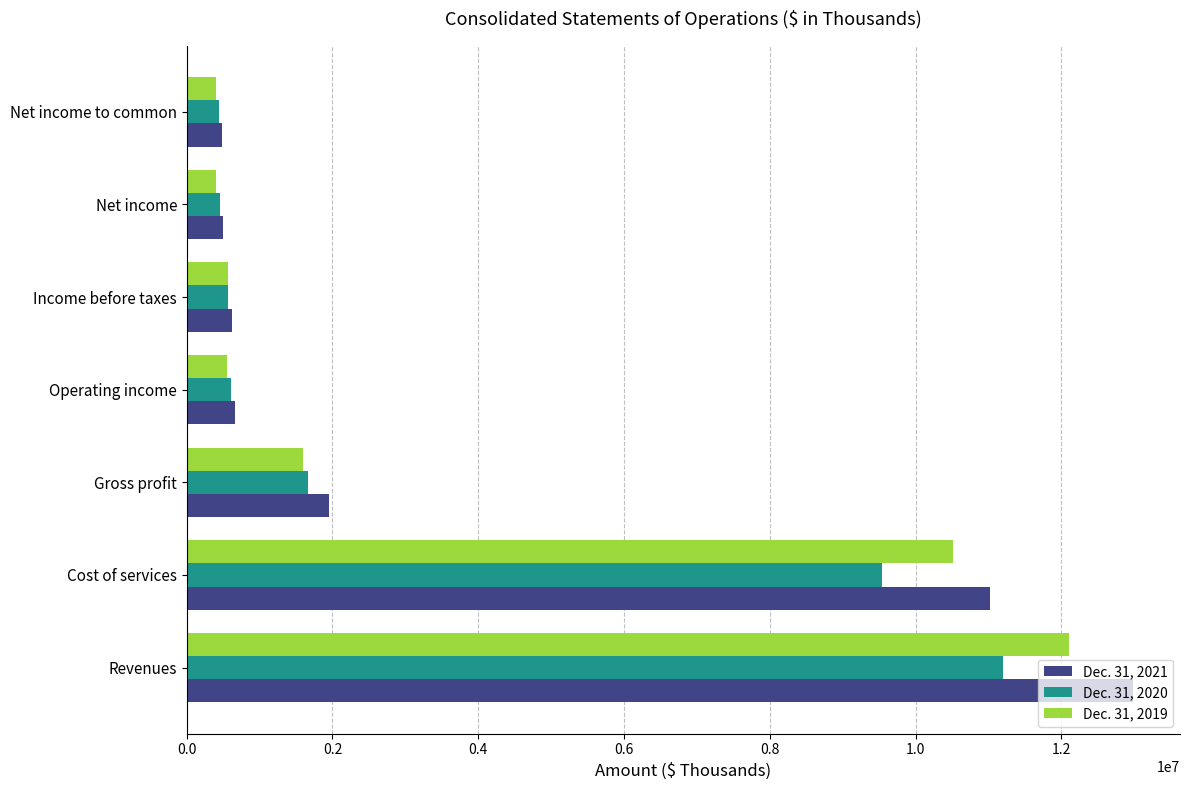

Rank the series at Cost of services from lowest to highest value.

Dec. 31, 2020, Dec. 31, 2019, Dec. 31, 2021